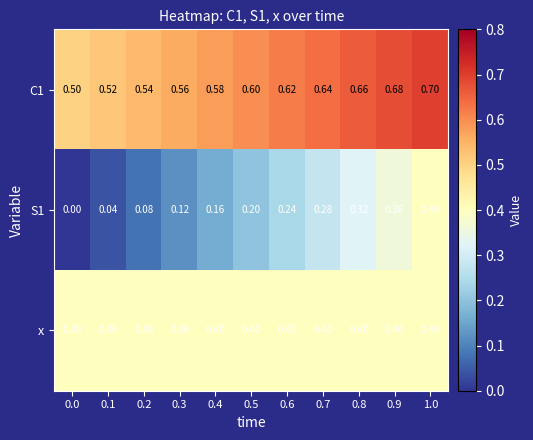

Count the number of categories in the chart.

11